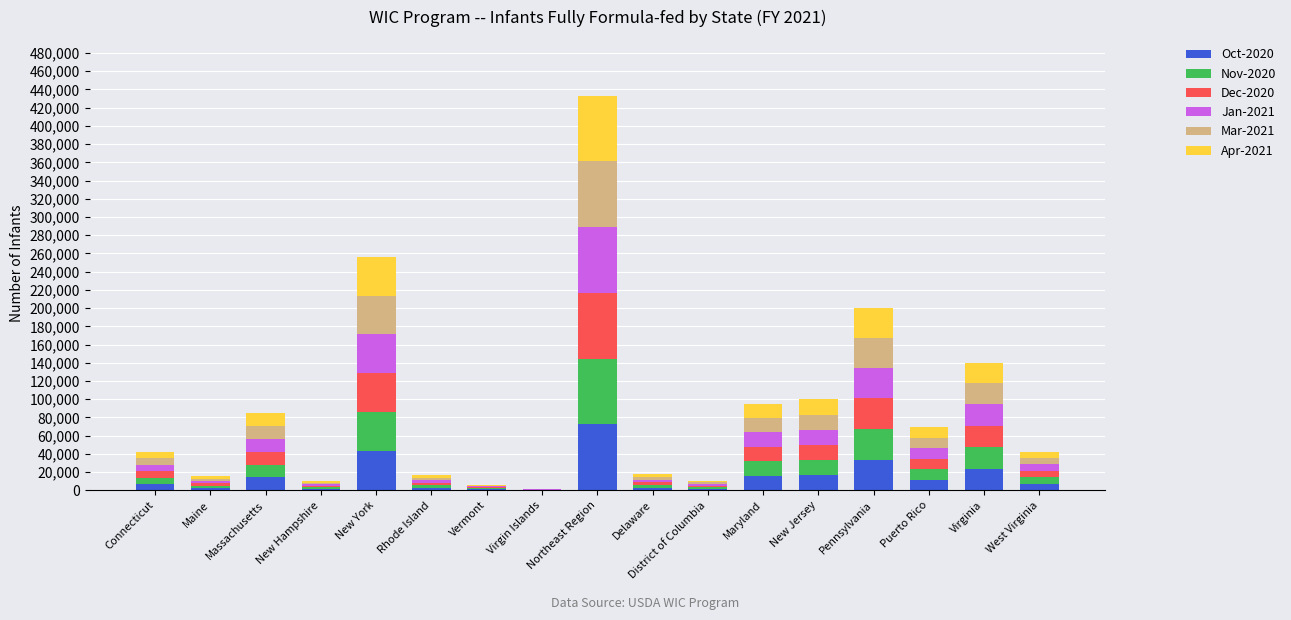

At which category is the sum across all series the highest?

Northeast Region